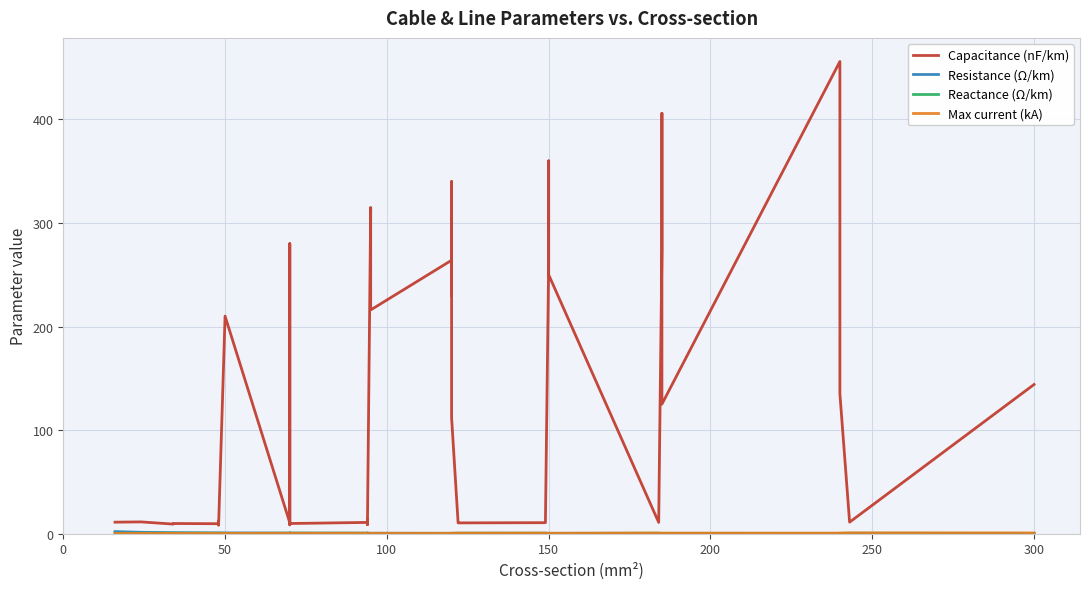

Which series has the widest spread of values?

Capacitance (nF/km)